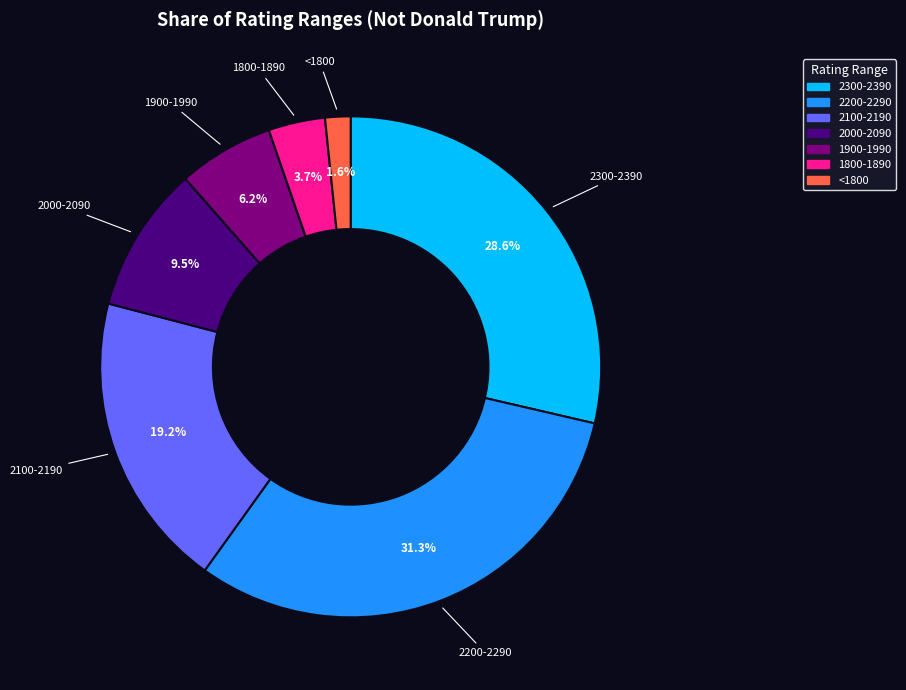

What portion of the pie excludes 2100-2190?

80.8%